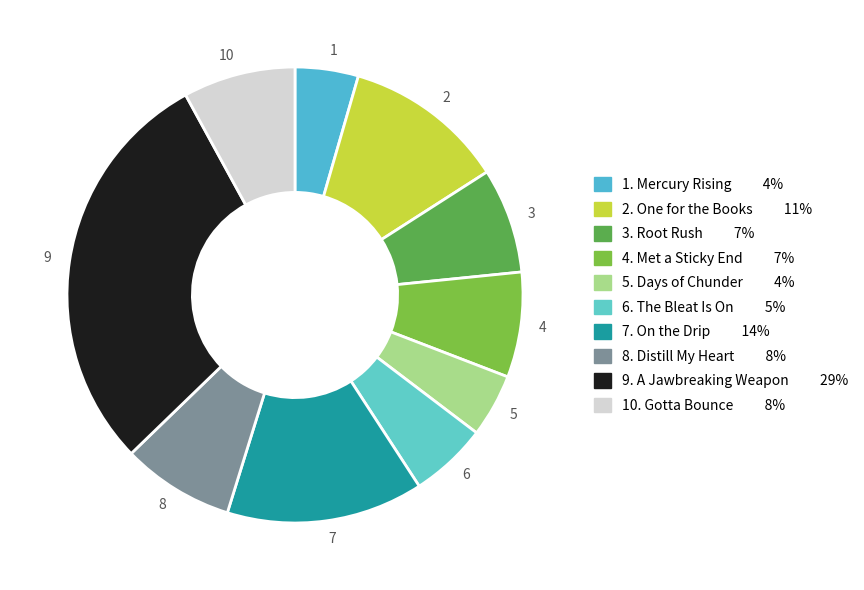

Which category has the smallest portion of the pie?

Mercury Rising